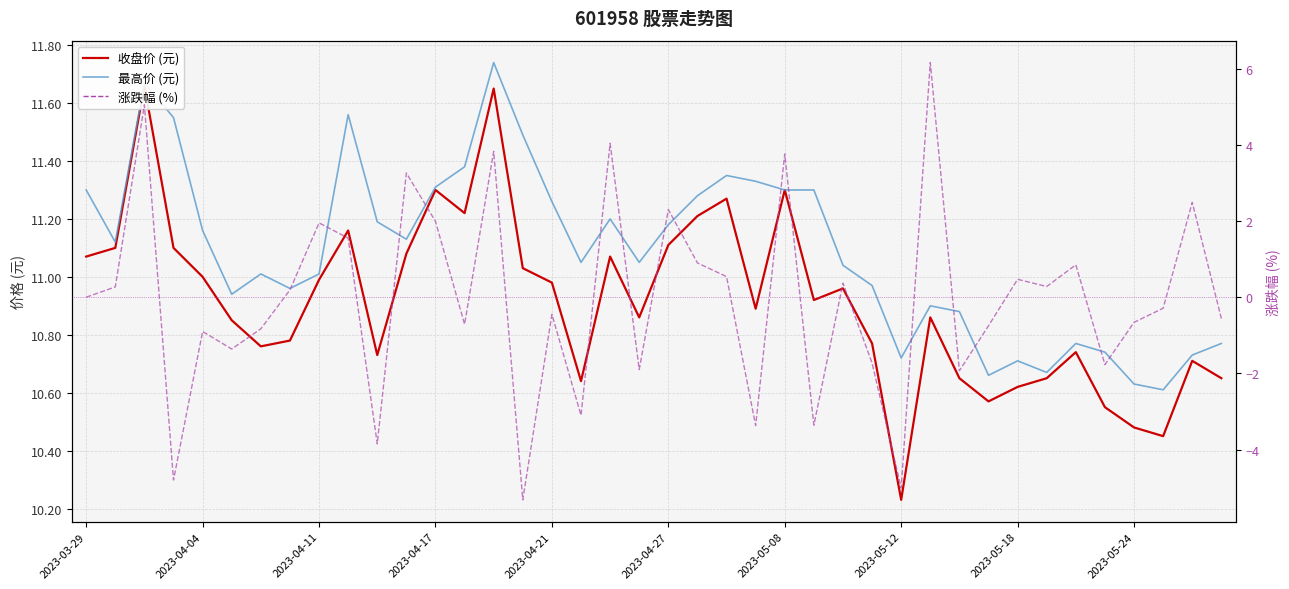

How many lines are shown in the chart?

3